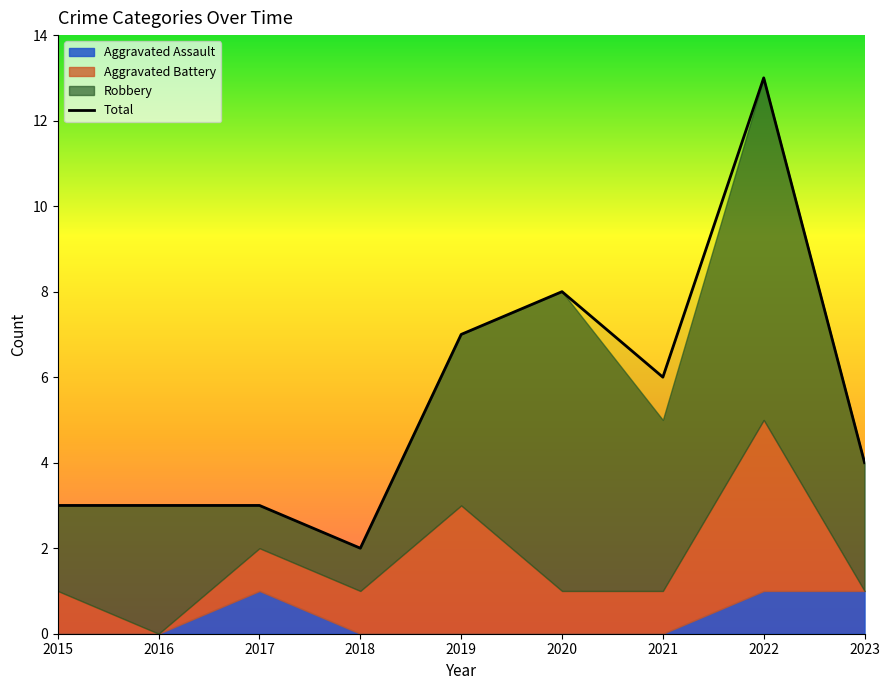

At which category does the data reach its first local peak?

2020